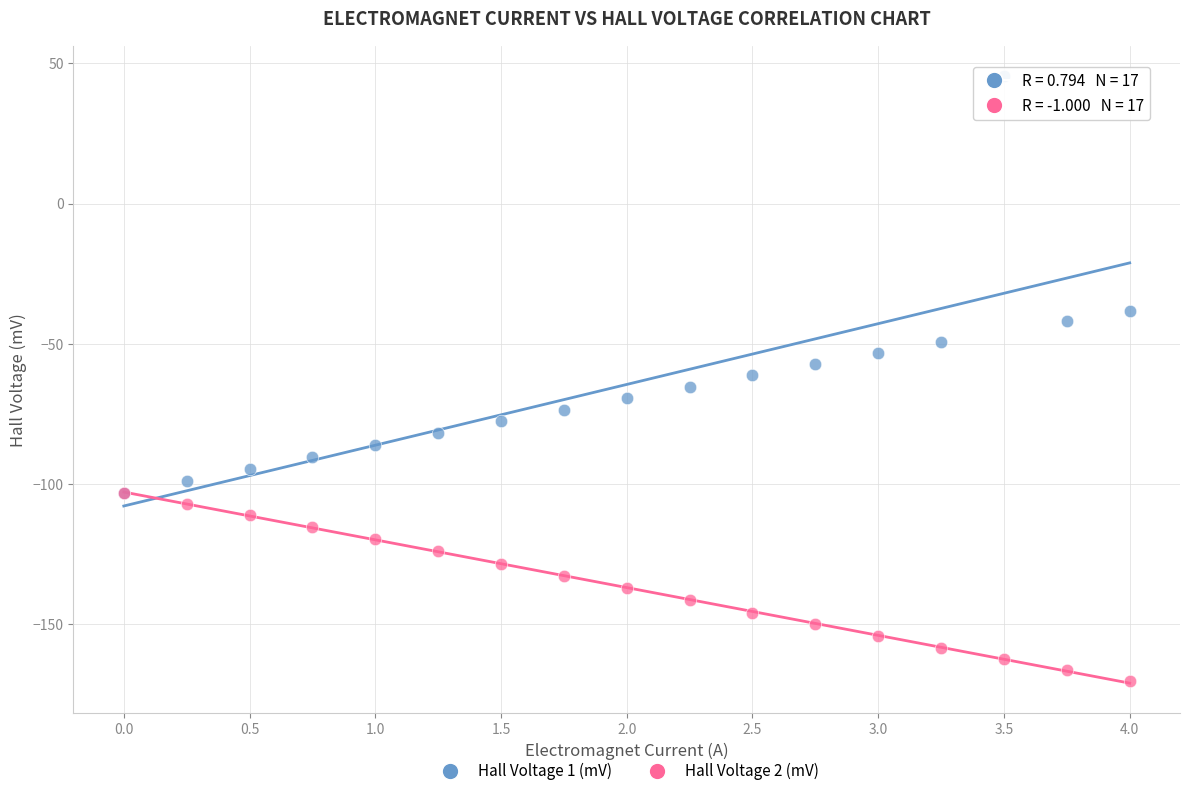

What are all the series names shown in the legend?

Hall Voltage 1 (mV), Hall Voltage 2 (mV)